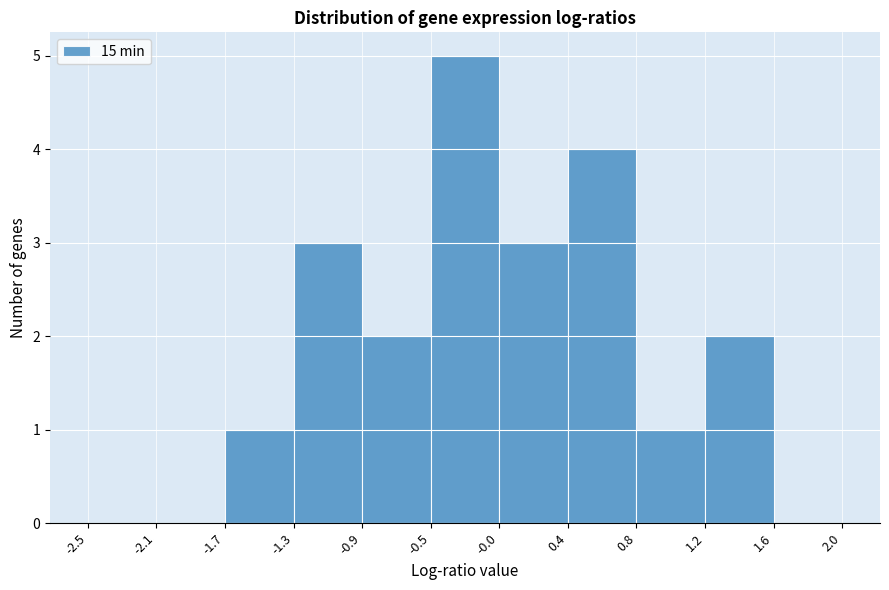

Reading left to right, list every bar in this chart as the range it spans on the x-axis followed by its height. The values are not printed on the chart, so give them approximately, as read against the axis.

-2.5 to -2.1: 0
-2.1 to -1.7: 0
-1.7 to -1.3: 1
-1.3 to -0.9: 3
-0.9 to -0.5: 2
-0.5 to -0.0: 5
-0.0 to 0.4: 3
0.4 to 0.8: 4
0.8 to 1.2: 1
1.2 to 1.6: 2
1.6 to 2.0: 0